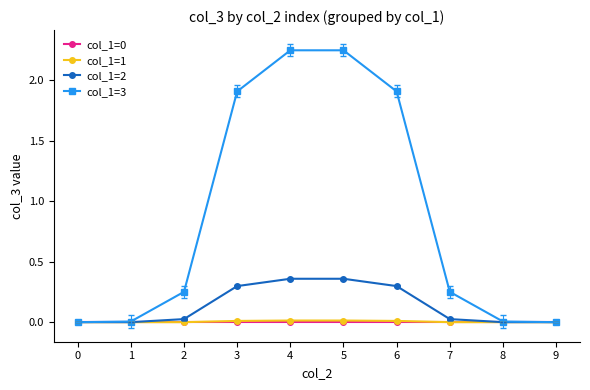

The value of col_1=0 at 9 is 0.0. True or false?

True